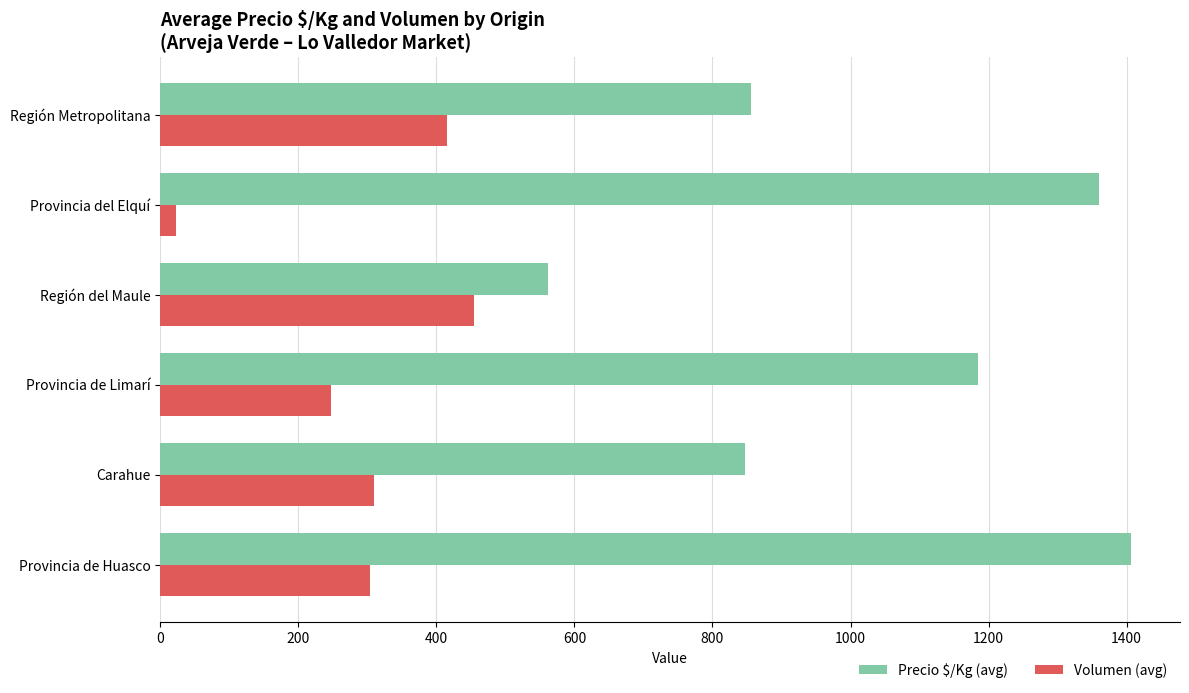

Which series has the largest range (max minus min)?

Precio $/Kg (avg)